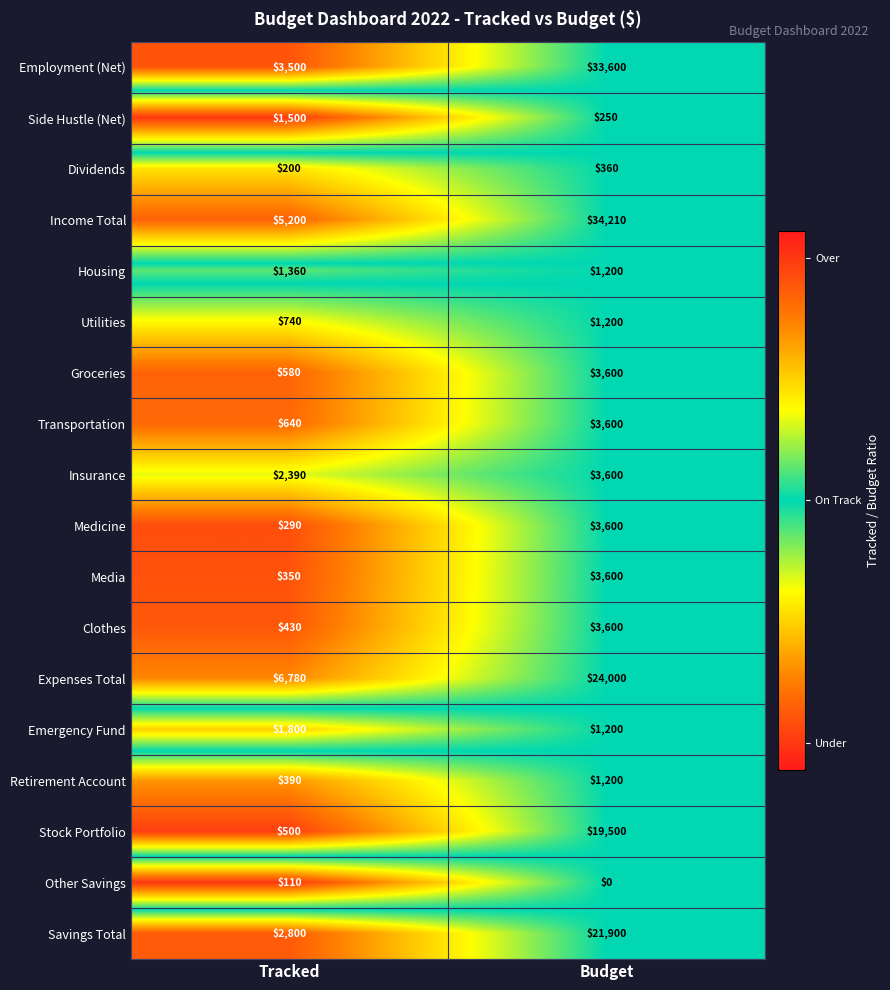

Rank the categories by Clothes value from highest to lowest.

Budget, Tracked